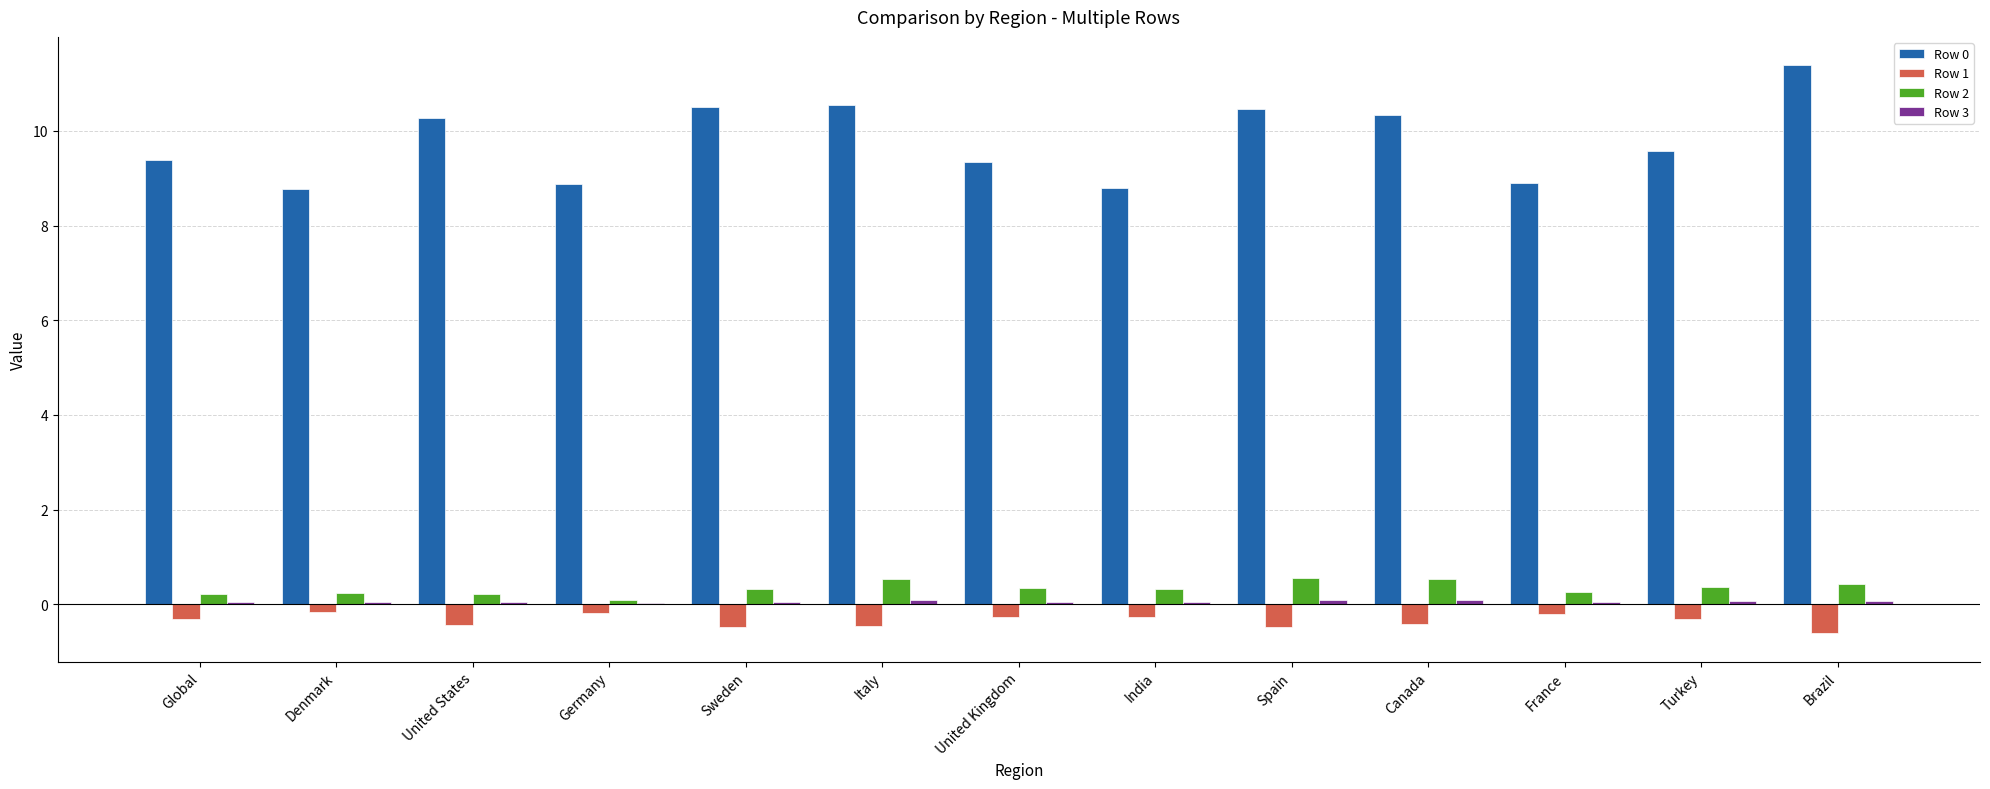

Which category has the highest value in the Row 0 series?

Brazil